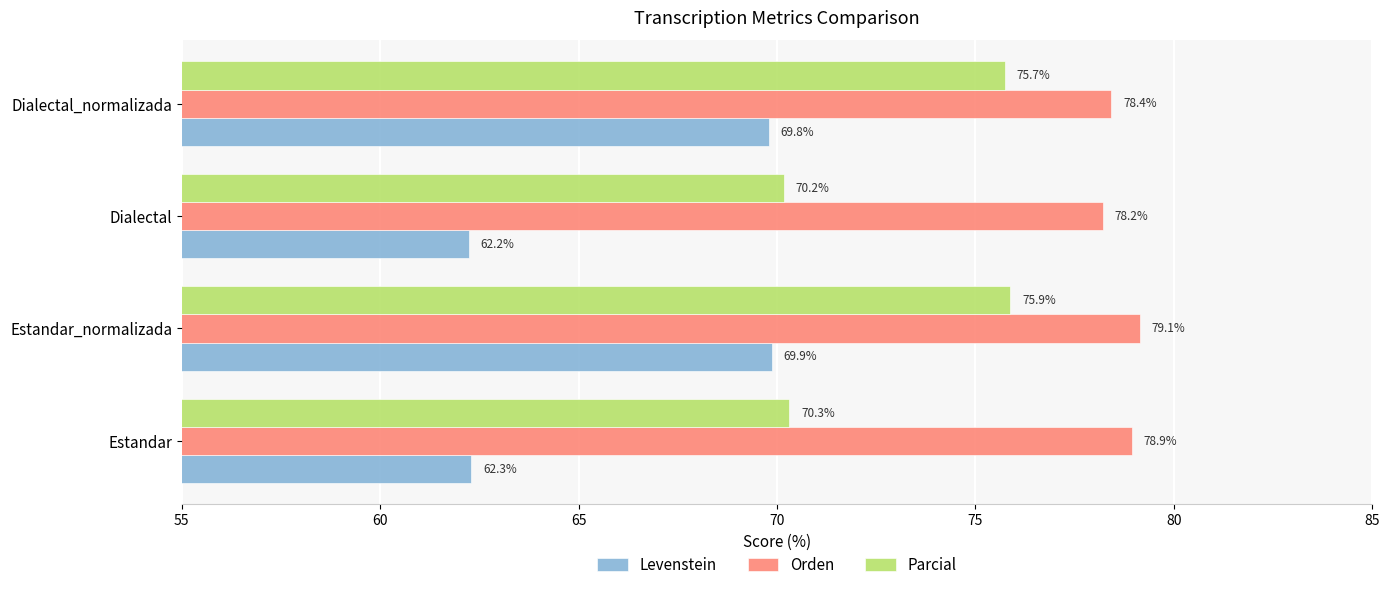

The Orden series shows 78.4 at Dialectal_normalizada. True or false?

True